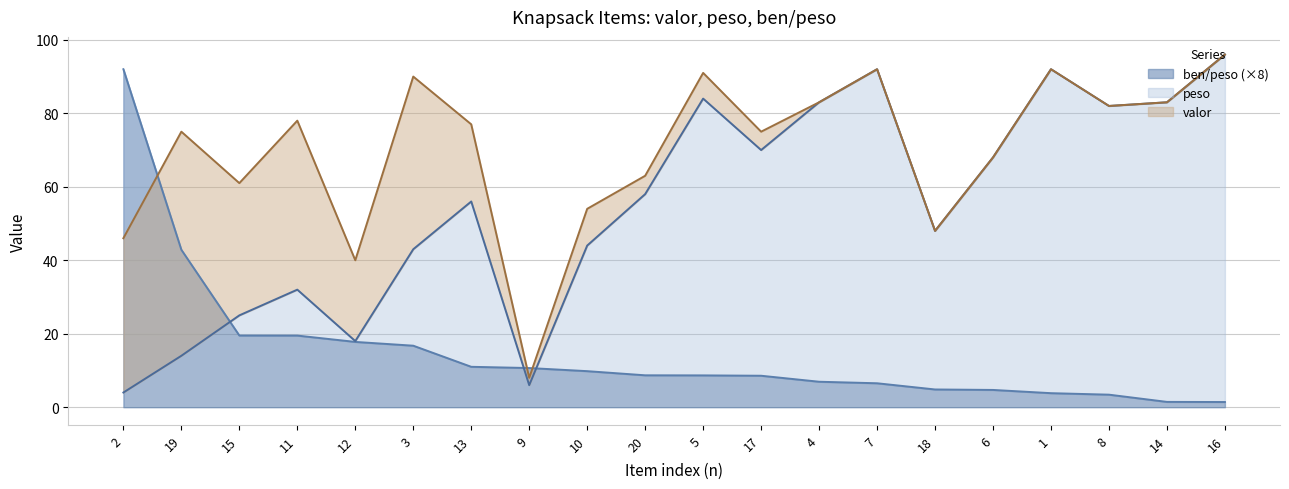

How many data points in ben_peso are less than 8?

8